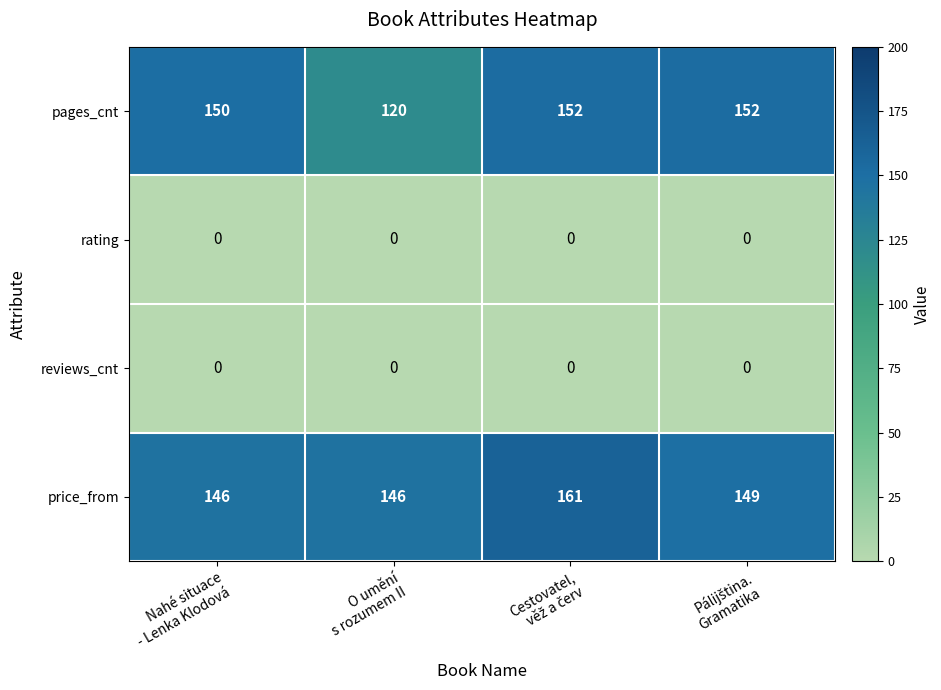

How many data points does each series have?

4